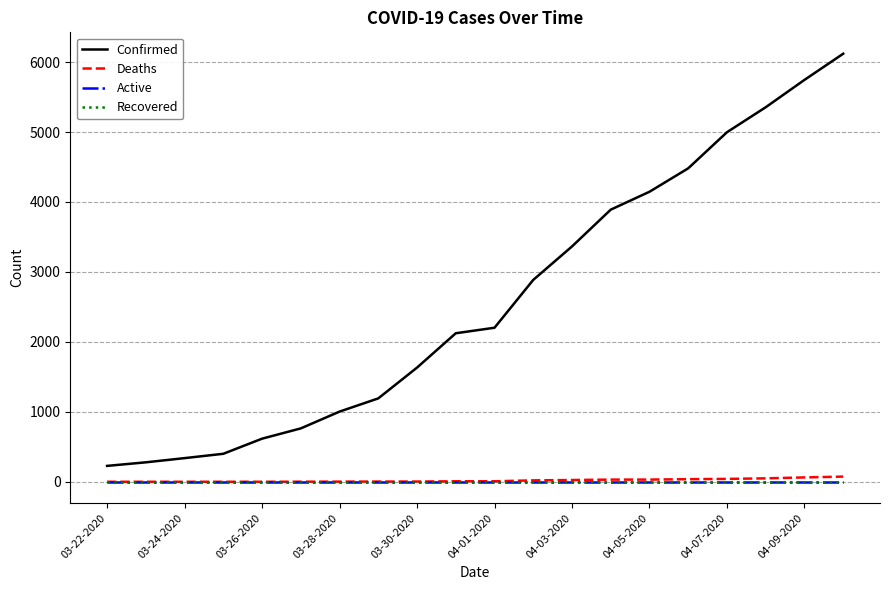

Is this an area chart (filled region under the line)?

No